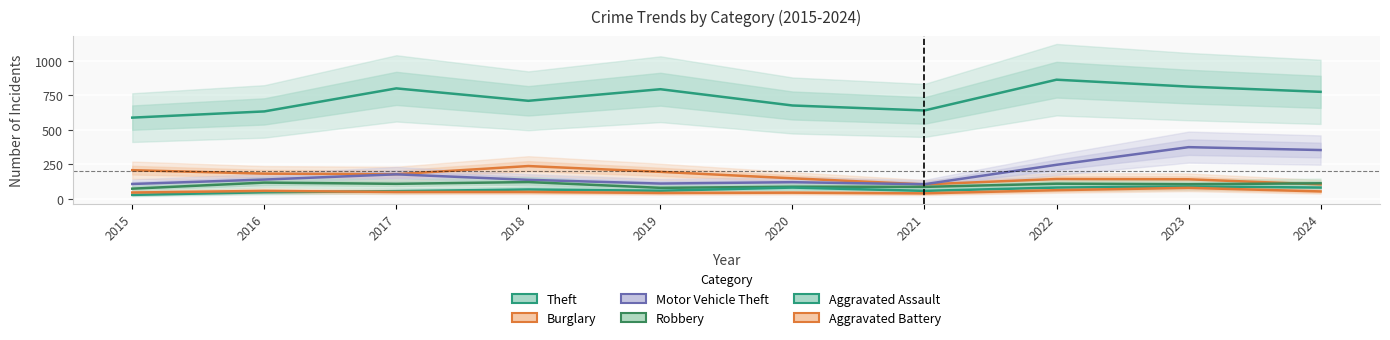

The Aggravated Battery series shows 50 at 2017. True or false?

True